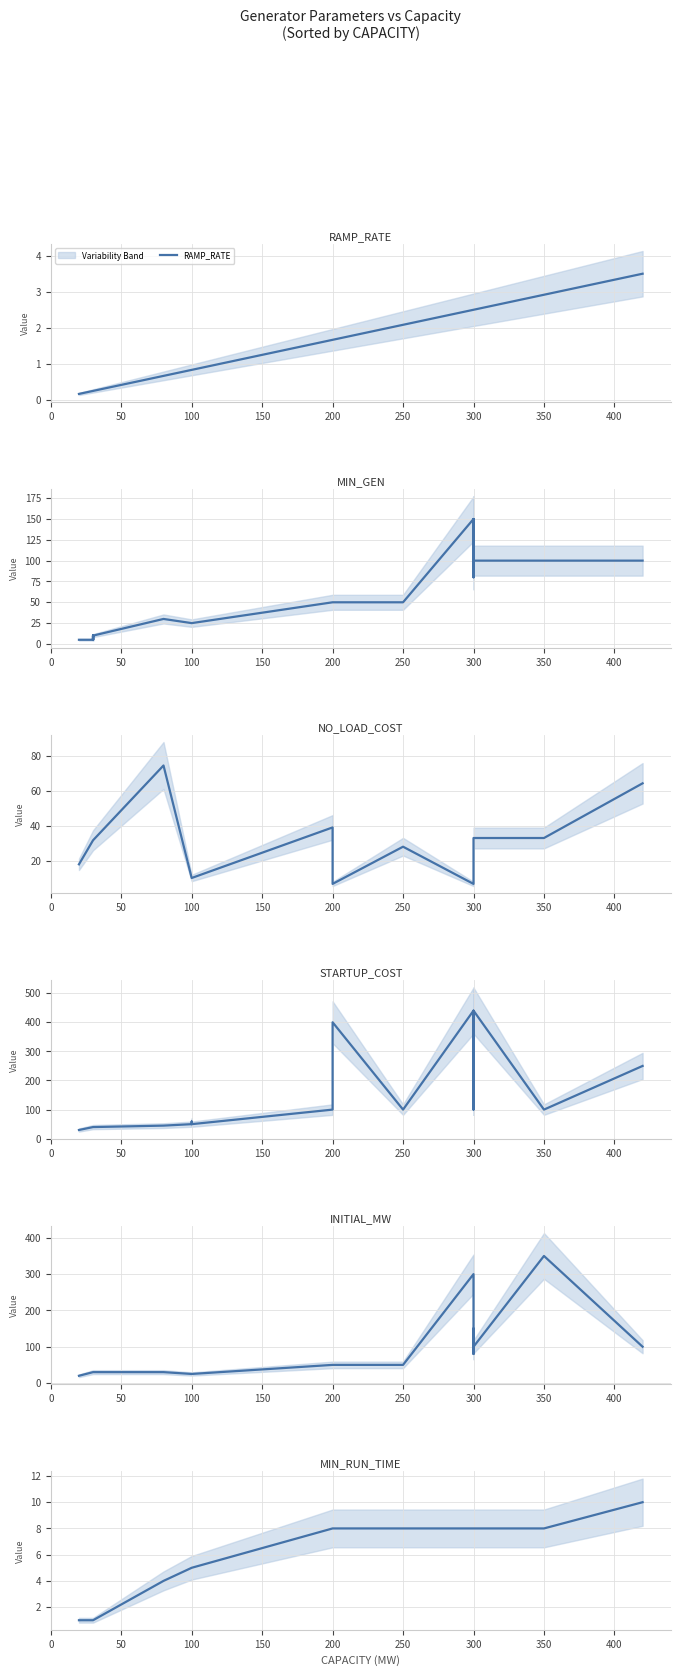

What is the spread (max minus min) of values at 300?

437.5